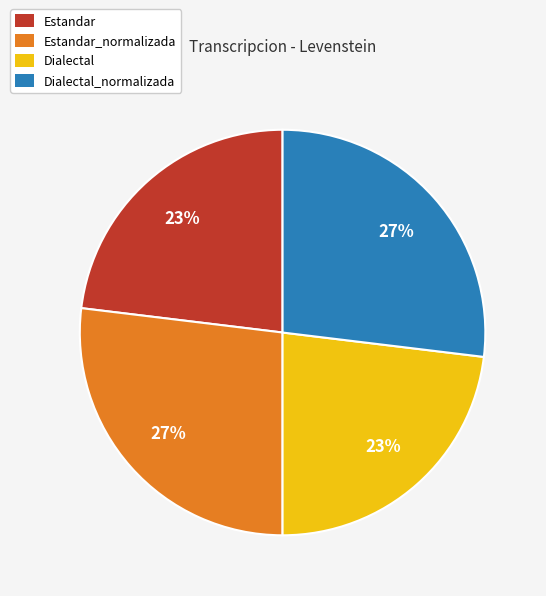

How many segments does this pie chart have?

4